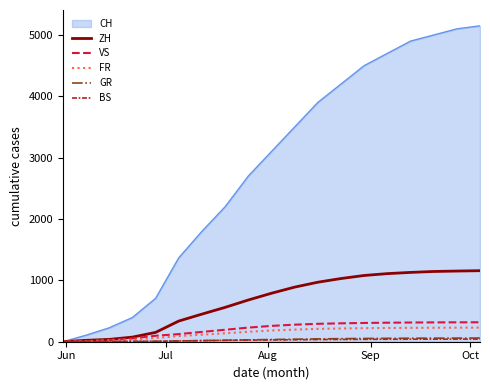

Which series has the largest total across all categories?

CH